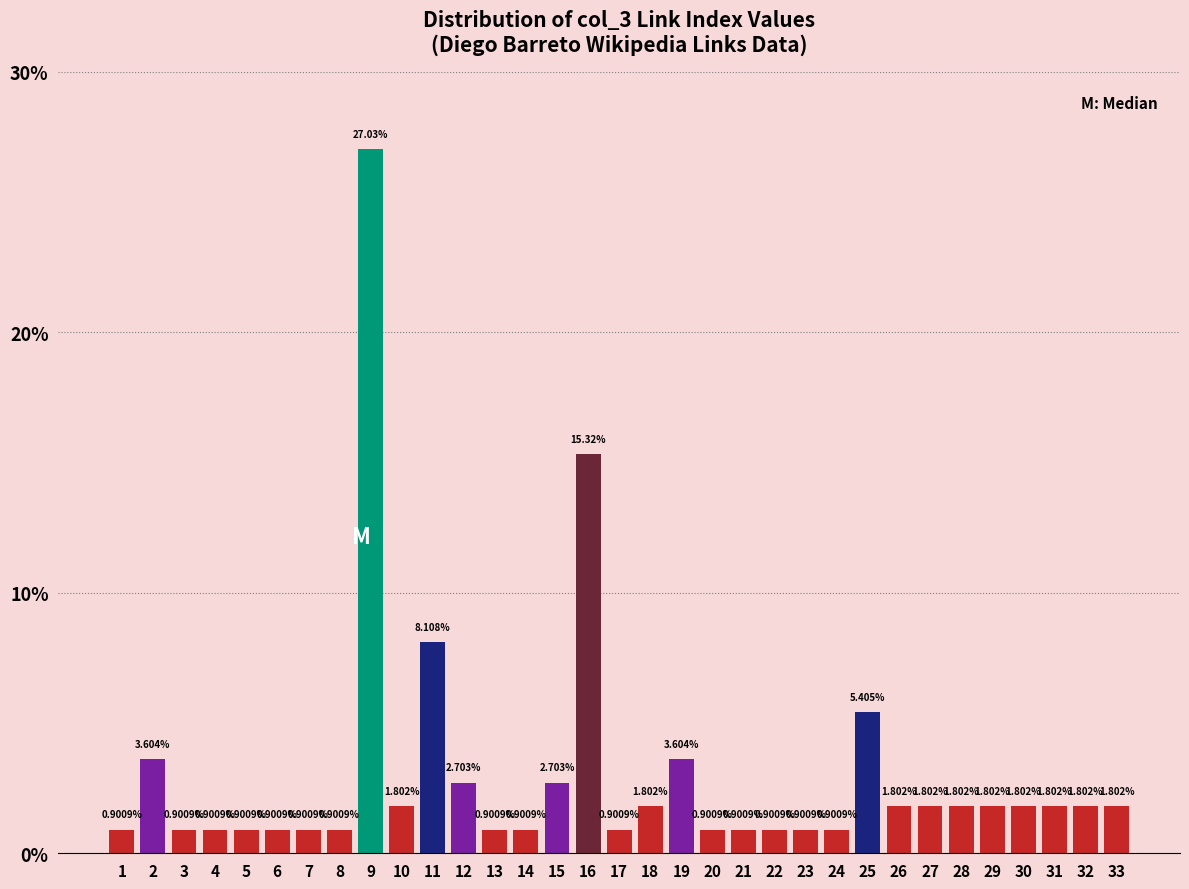

Over which range of the x-axis is the bar tallest?

8.5 to 9.5